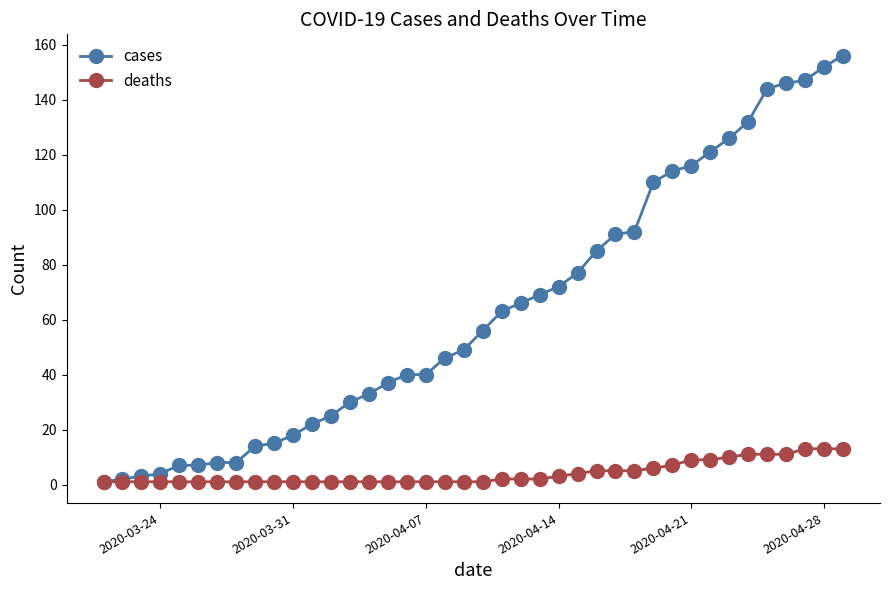

What is the difference between the second highest and minimum values in the deaths series?

12